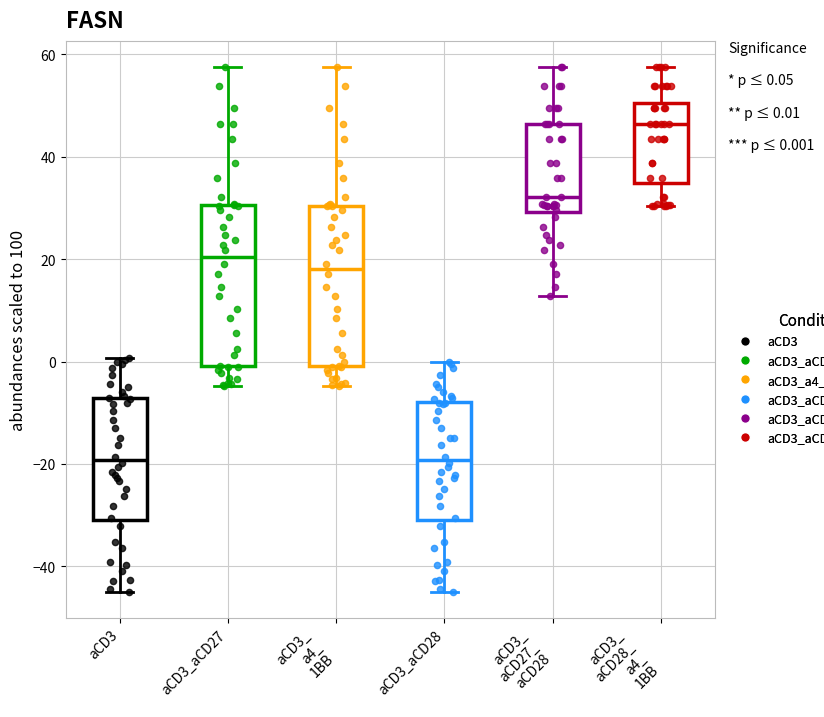

Which box has the highest median line?

aCD3_ aCD28_ a4_ 1BB